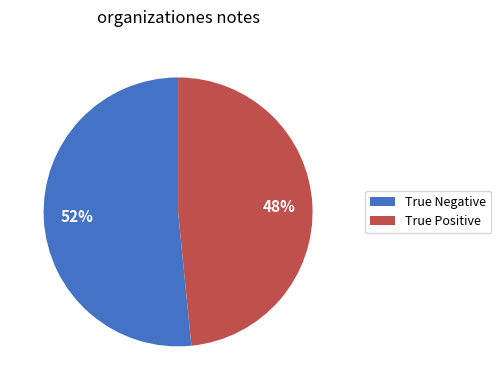

Approximately how many times larger is the value at True Positive compared to True Negative?

0.9